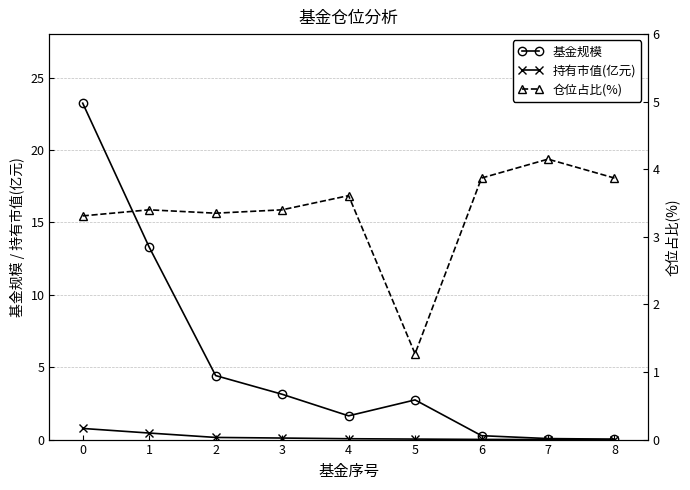

What are all the series names shown in the legend?

基金规模, 持有市值(亿元), 仓位占比(%)